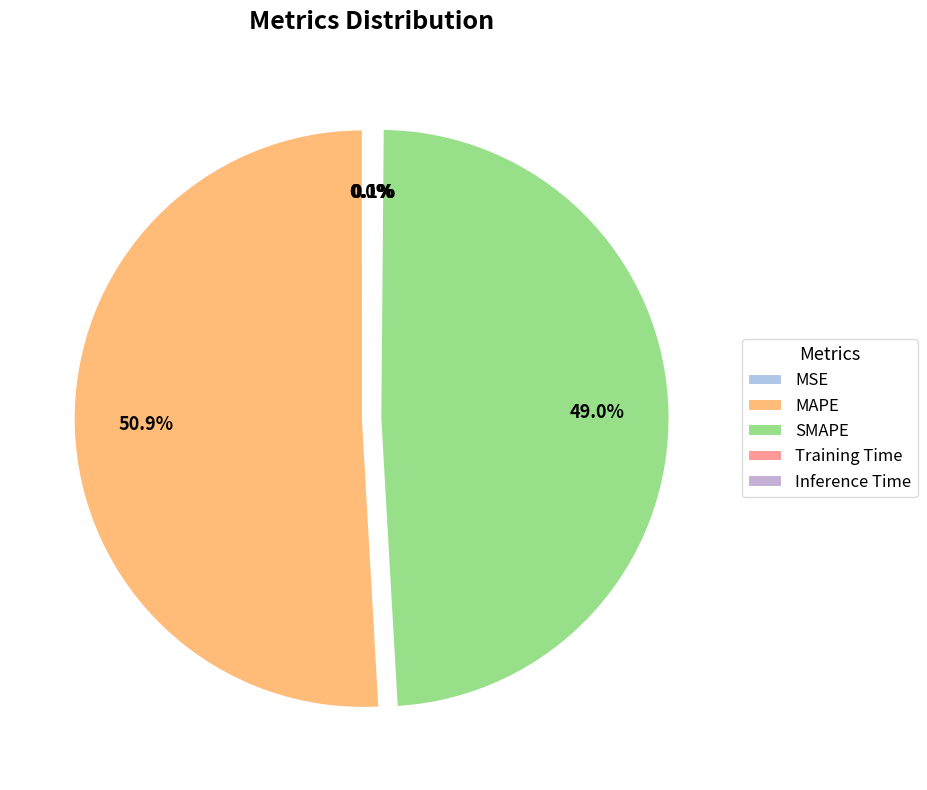

To the nearest percent, what is the average slice percentage?

20%